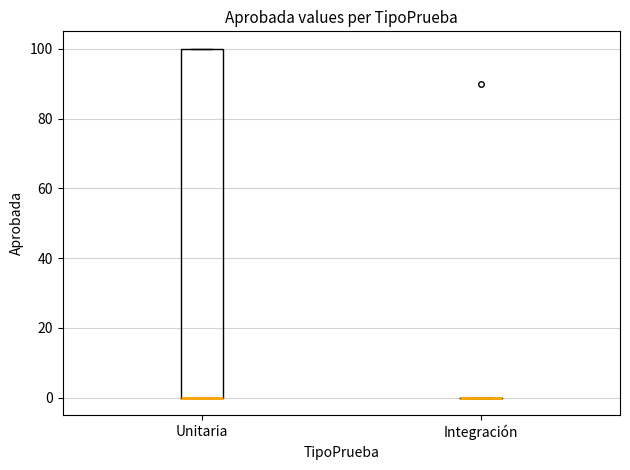

Reading left to right, transcribe this box plot: for each box, give where its median line is, the range the box spans, and where its two whiskers end, as read against the y-axis. The values are not printed on the chart, so give them approximately, as read against the axis.

Unitaria: median 0 (drawn on the box's lower edge), box 0 to 100, whiskers 0 to 100
Integración: box collapsed to a line at 0, whiskers 0 to 0